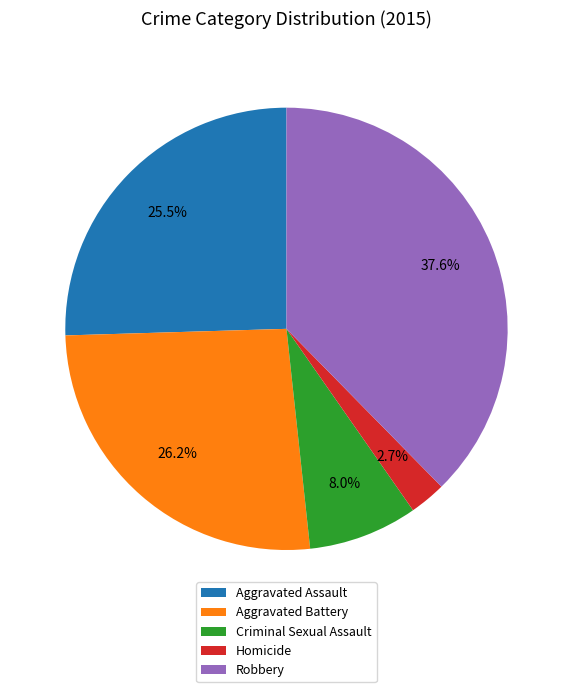

Rank the categories by value from lowest to highest.

Homicide, Criminal Sexual Assault, Aggravated Assault, Aggravated Battery, Robbery